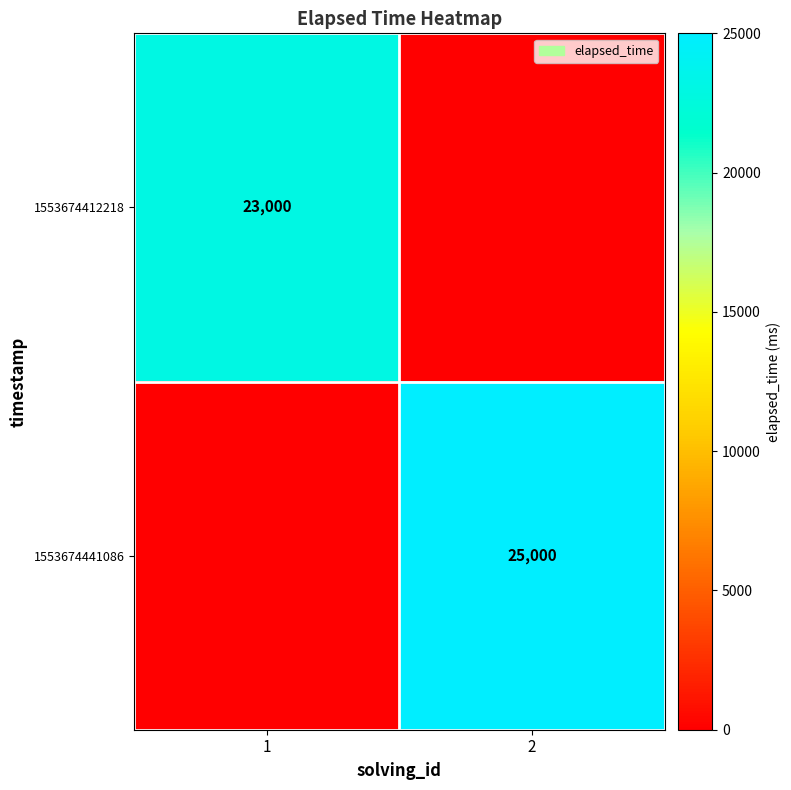

What is the spread (max minus min) of values at 2?

25000